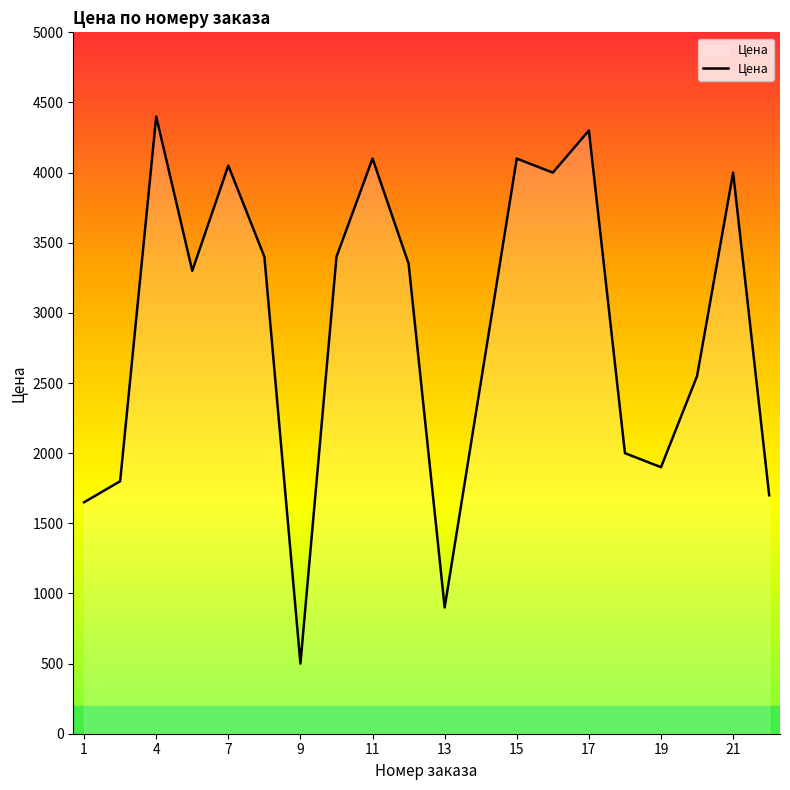

What is the smallest value displayed?

500